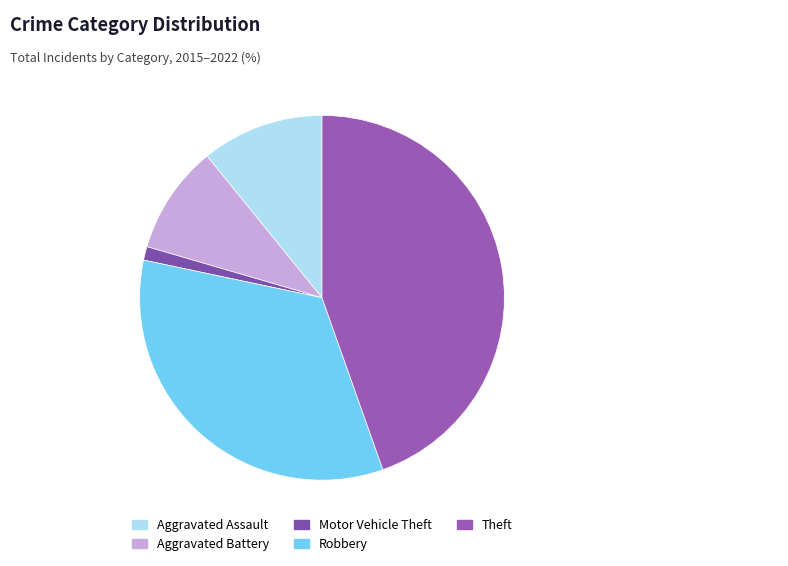

Is Motor Vehicle Theft the majority of the pie?

No